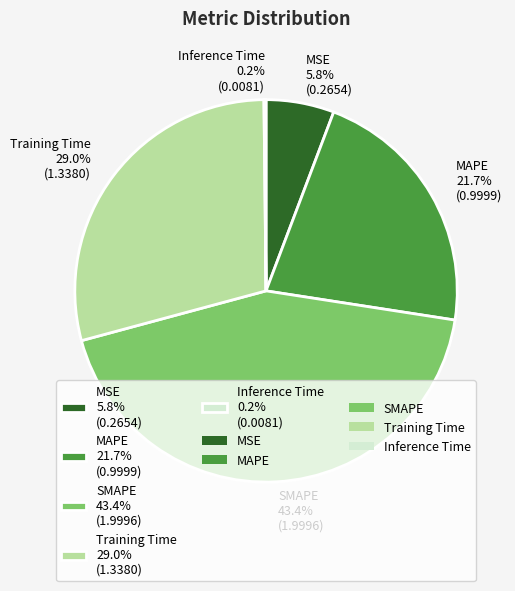

To the nearest percent, what is the combined percentage of Training Time and MSE?

35%